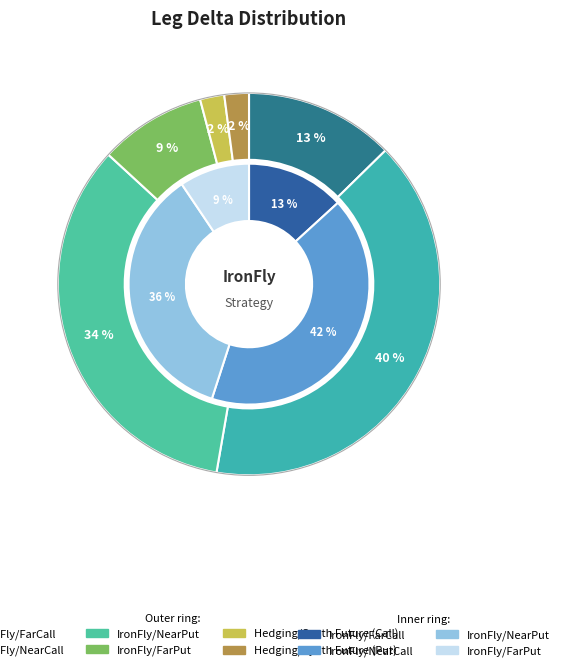

To the nearest percent, what is the difference between the largest and smallest slice percentages?

38%